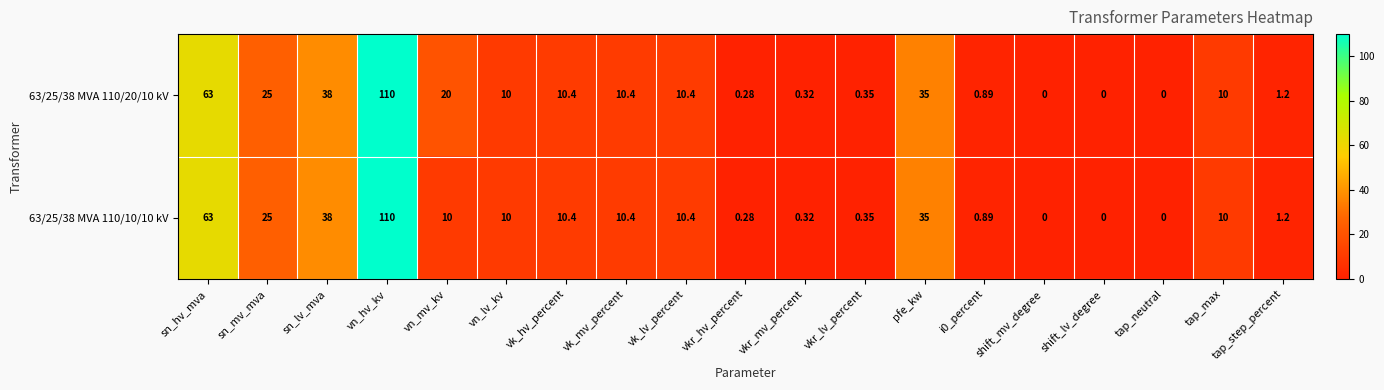

Where is 63/25/38 MVA 110/10/10 kV nearest to the value 55?

sn_hv_mva